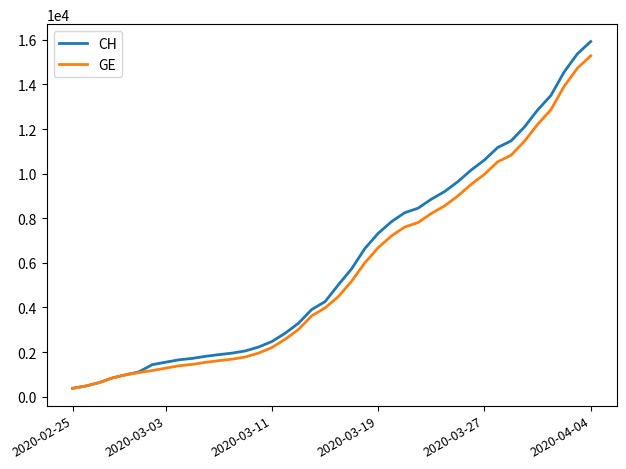

What is the minimum value for GE?

375